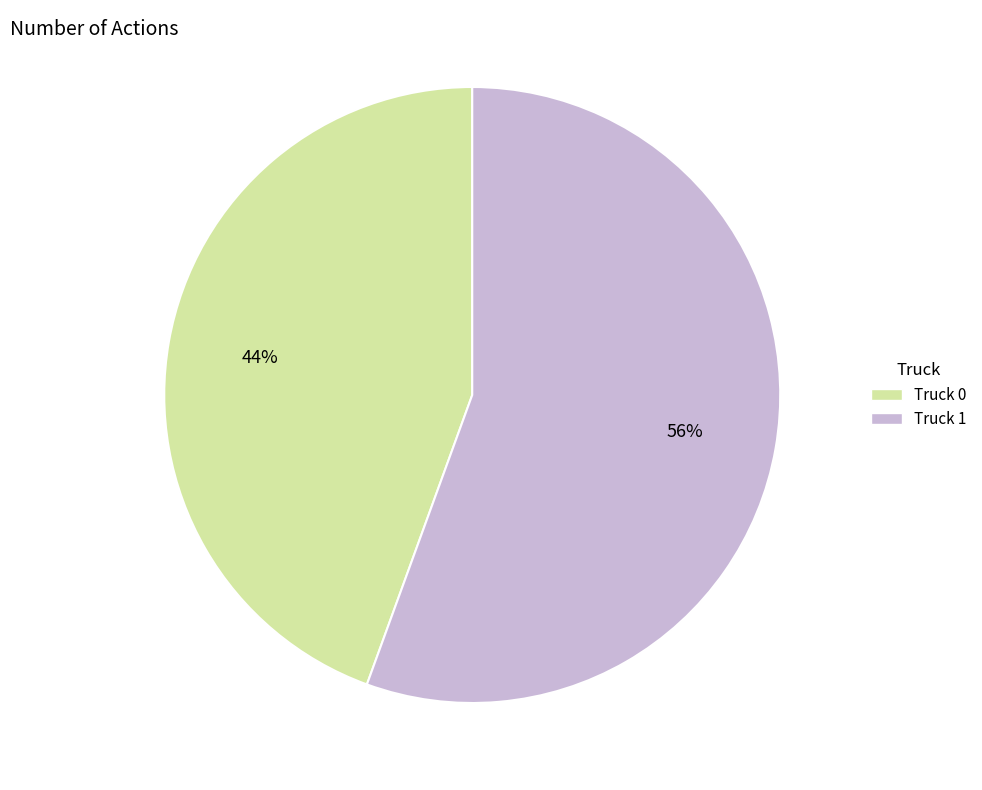

To the nearest percent, what percentage of the pie is Truck 1?

56%